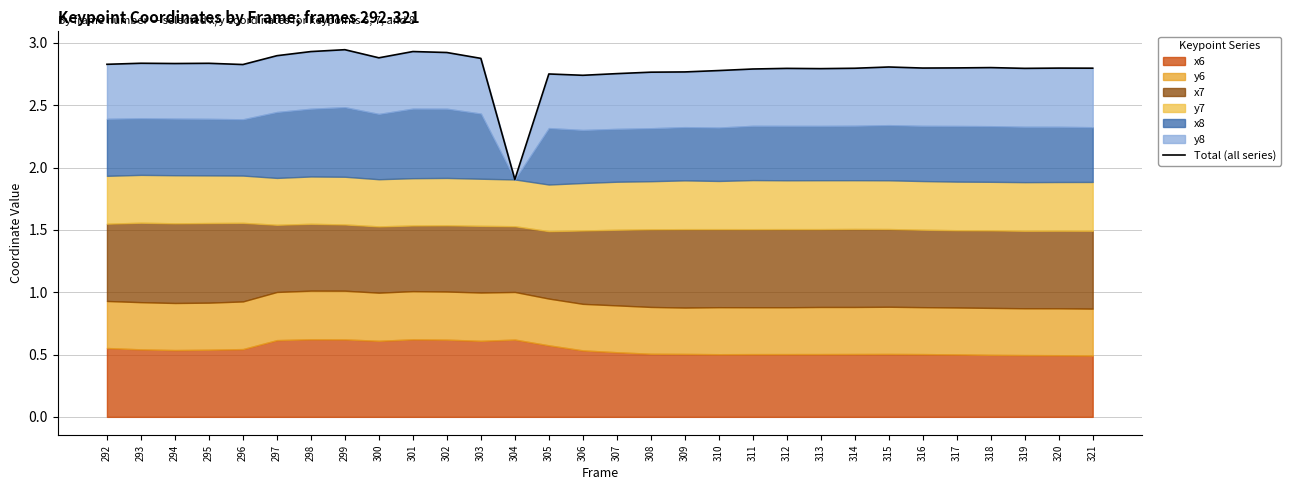

Does the chart display data point markers on the line(s)?

No